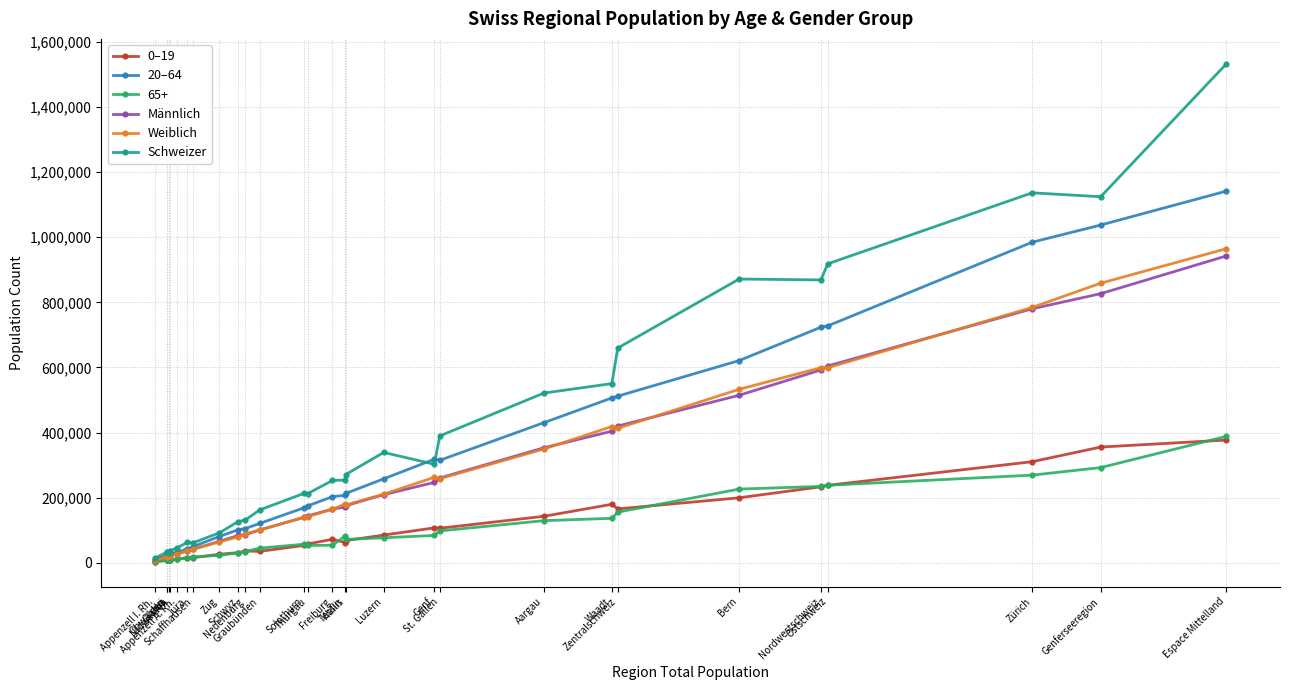

Which series has the largest total across all categories?

Schweizer